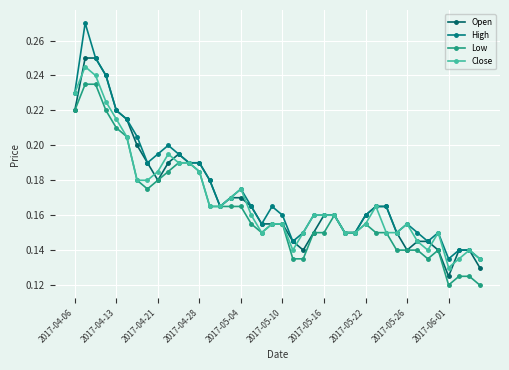

Count the number of data series in this chart.

4